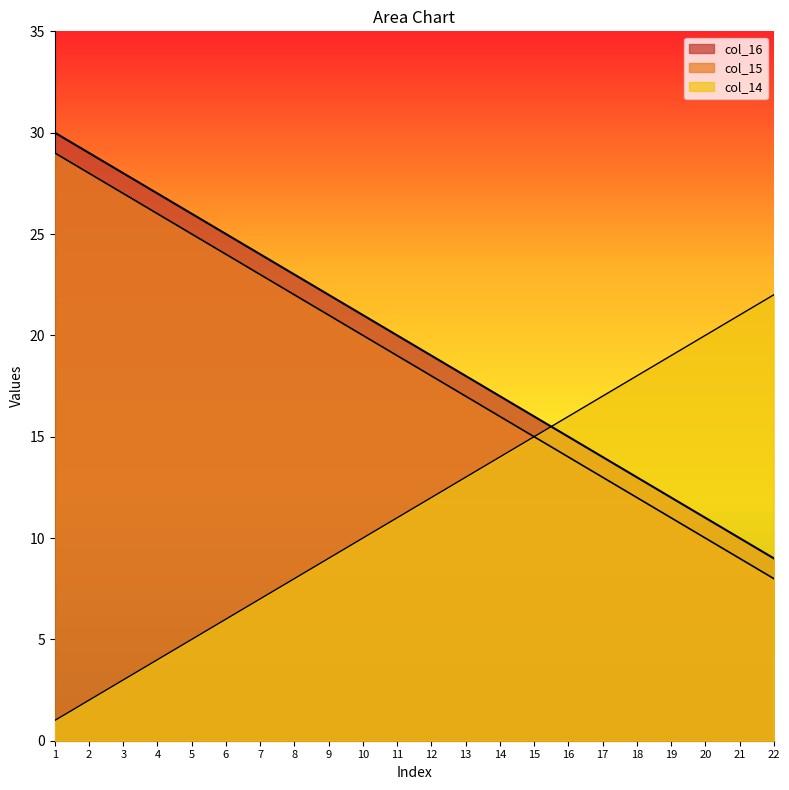

Which series has the widest spread of values?

col_14